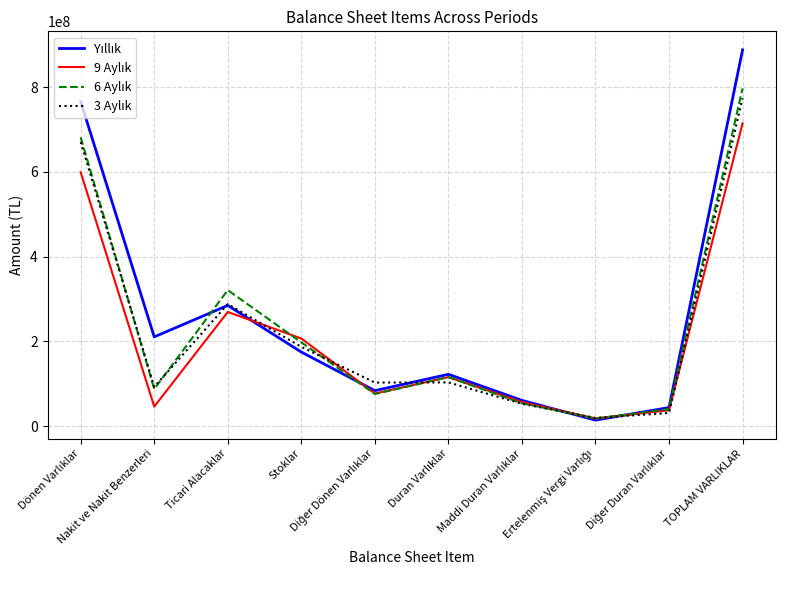

What is the maximum value shown in the chart?

887832021